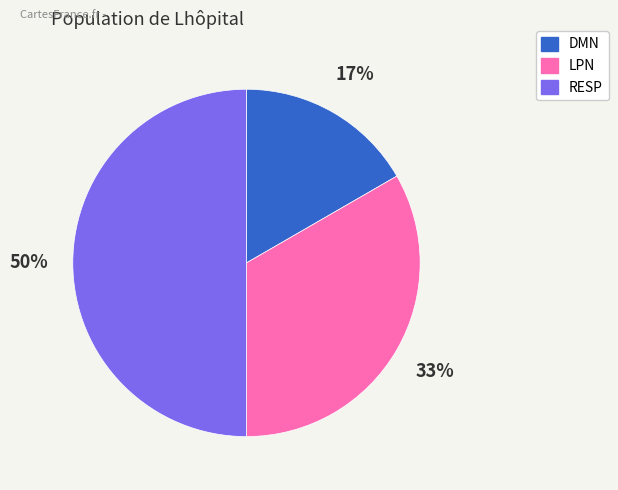

Does LPN account for over 50% of the chart?

No